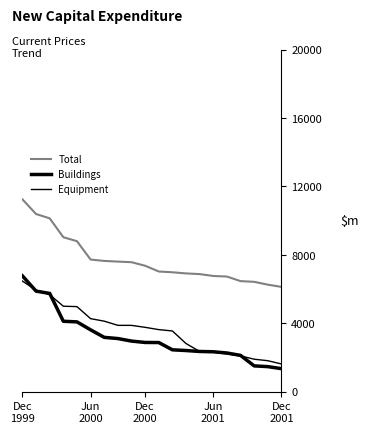

What is the average value of the Equipment series?

3612.6